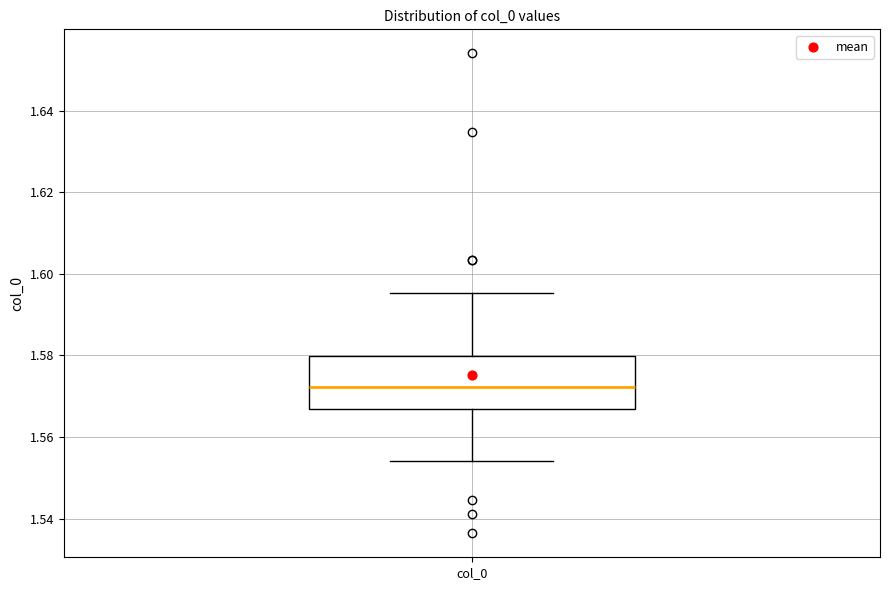

Where does the median line of the box for col_0 sit on the y-axis? The values are not printed on the chart, so give them approximately, as read against the axis.

1.572